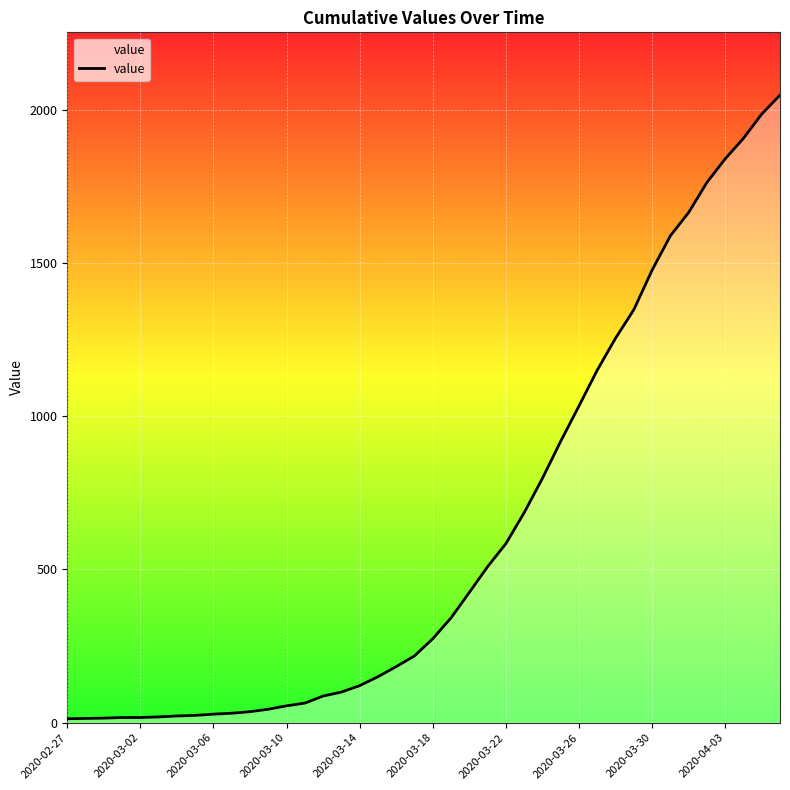

What is the difference between the maximum and minimum values?

2034